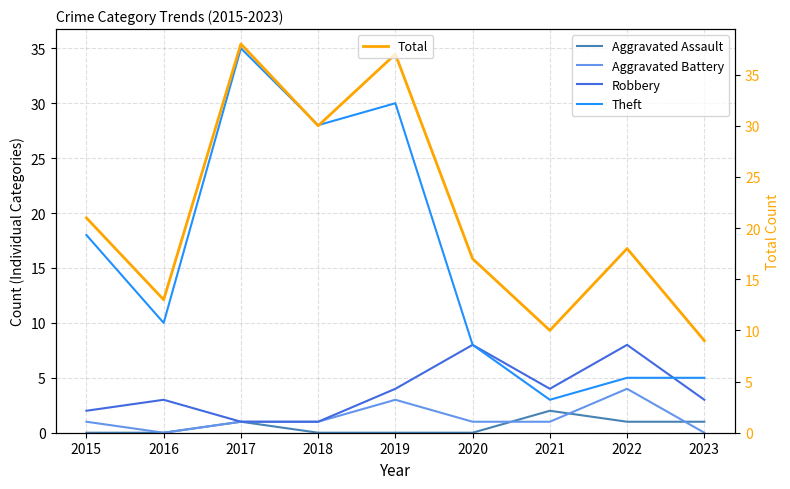

True or false: Aggravated Battery has more than 2 points higher than both neighbors.

False